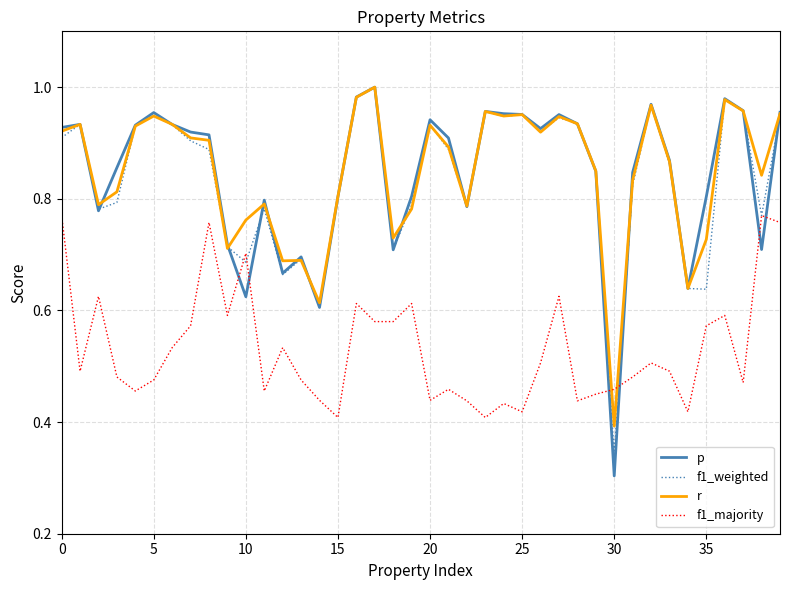

At how many categories does at least one series exceed 0?

40